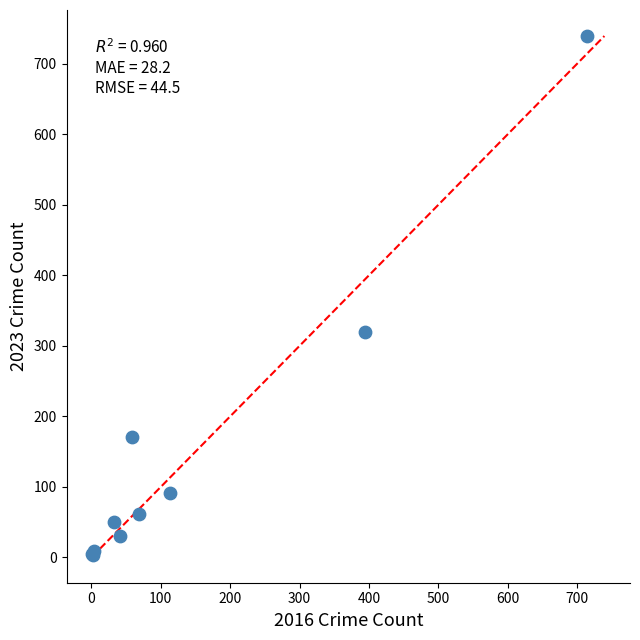

What Y value in the scatter plot is closest to 371?

319